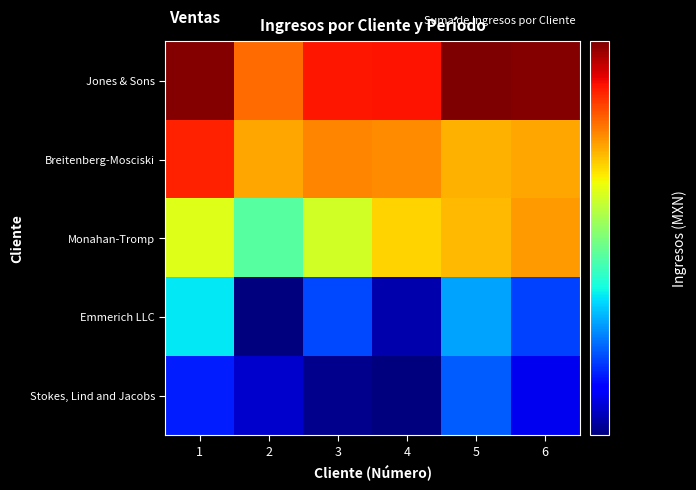

At which category is the sum across all series the highest?

1